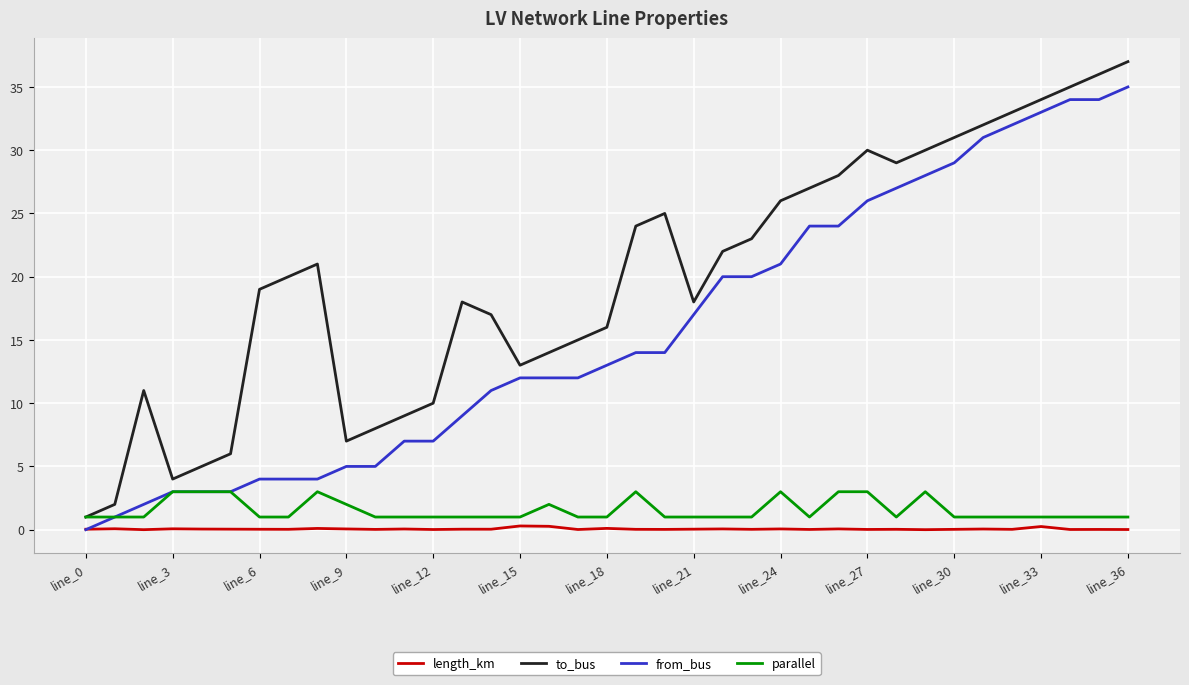

Rank the series by their maximum value, from lowest to highest.

length_km, parallel, from_bus, to_bus